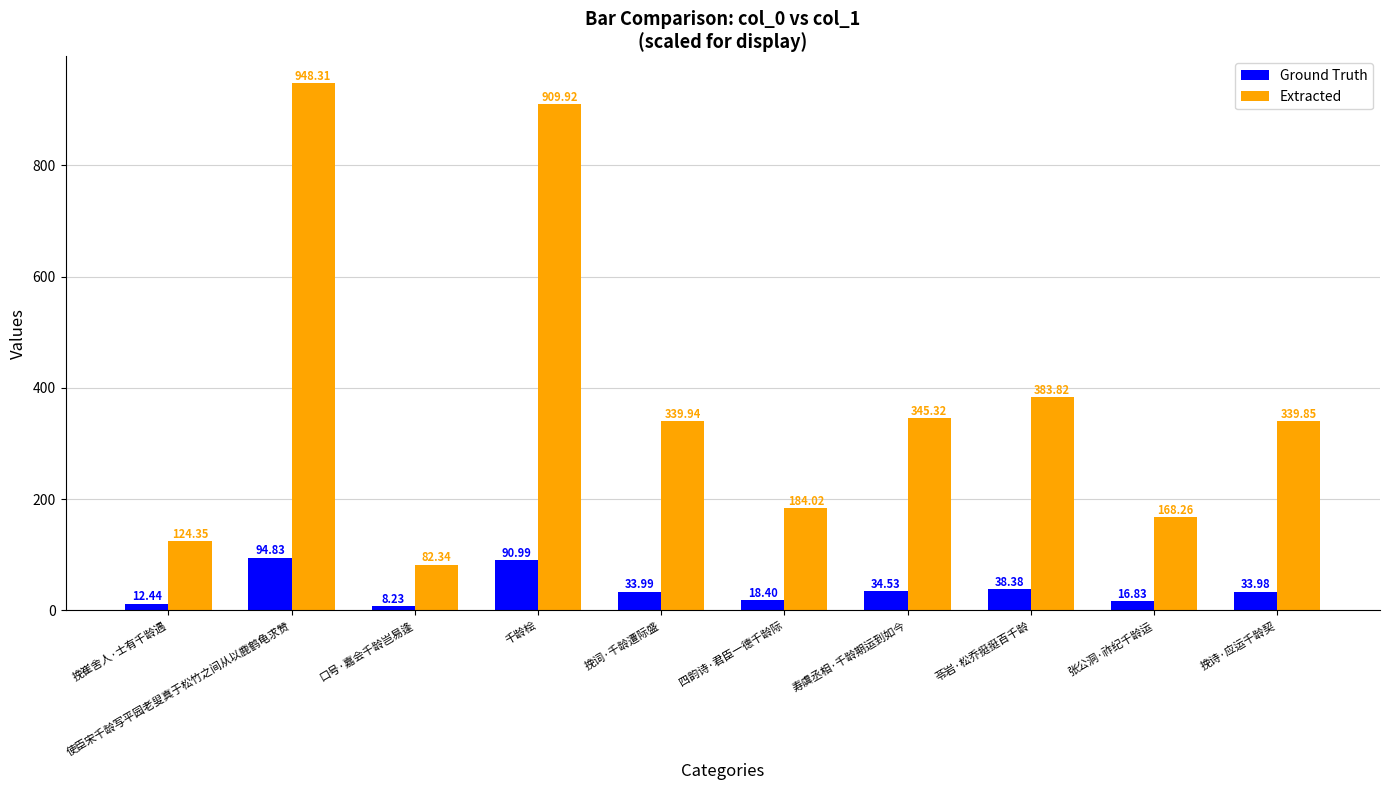

What is the sum of the Ground Truth values at 挽诗·应运千龄契 and 苓岩·松乔挺挺百千龄?

72.4